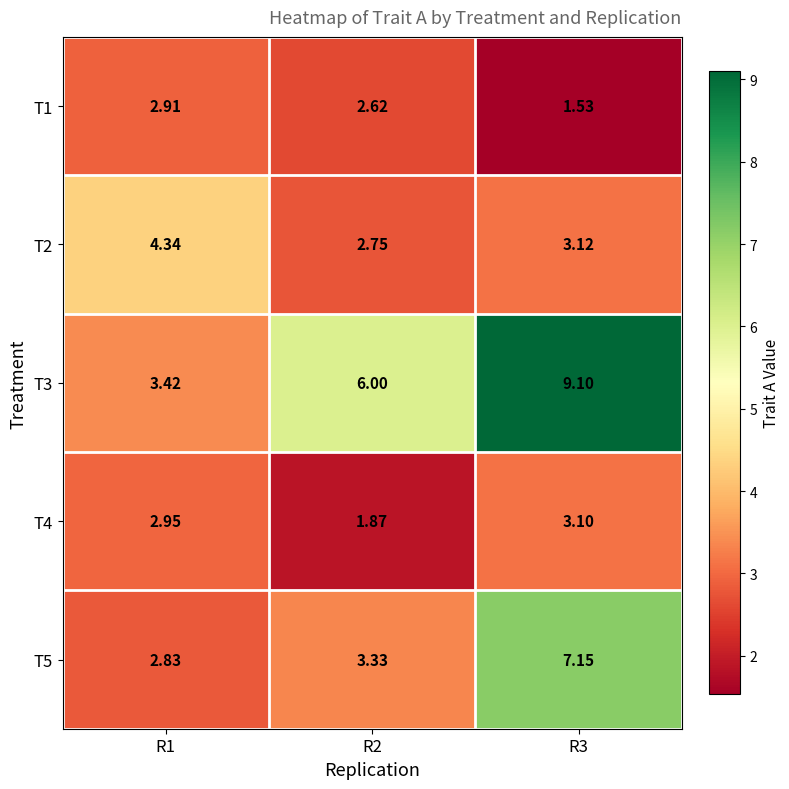

How many data points does each series have?

3